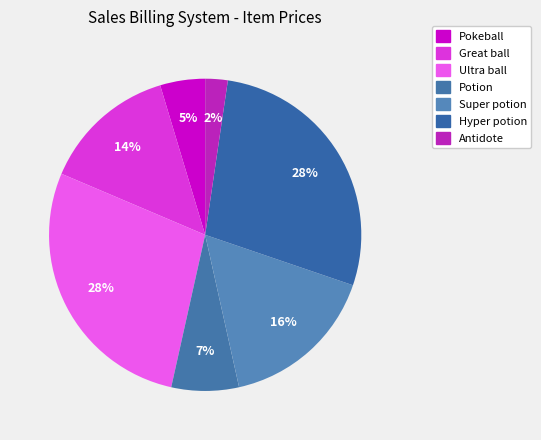

Combined, what portion of the pie is Great ball and Super potion?

30.2%